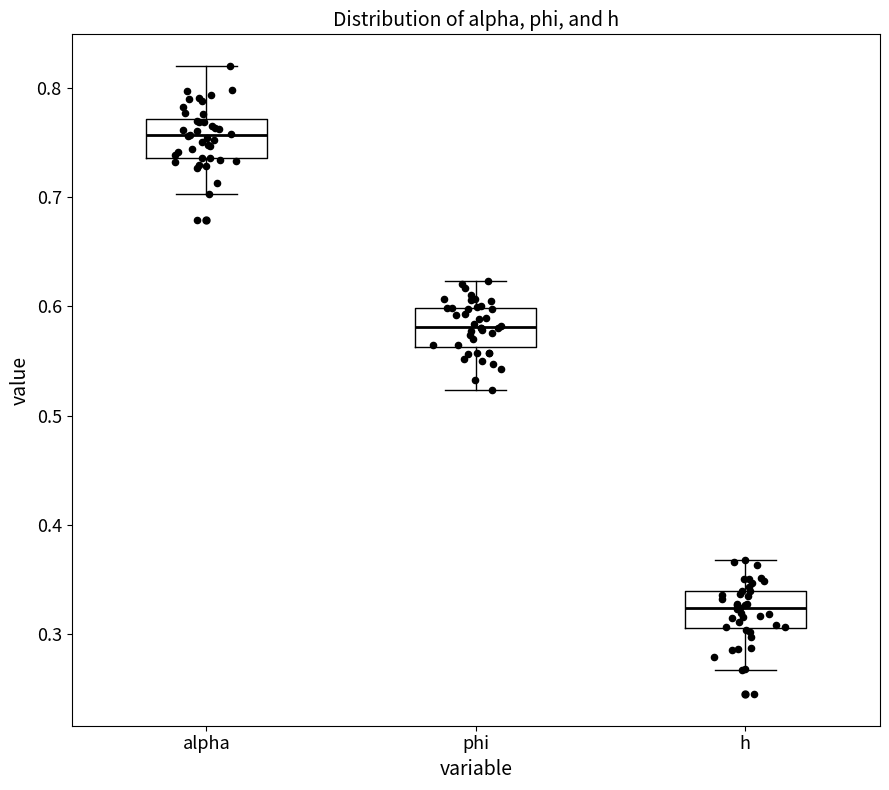

Which box's median line is the lowest?

h